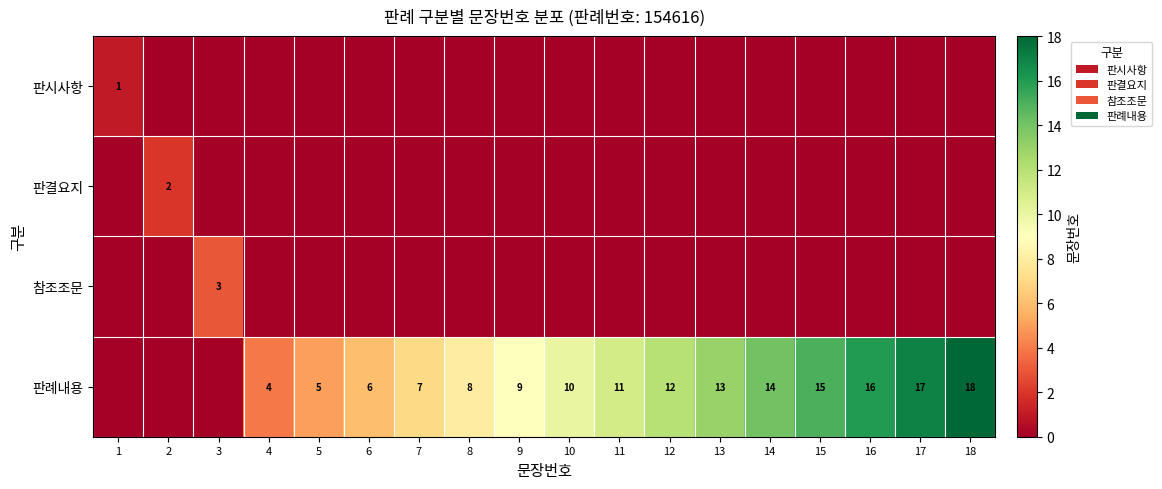

The 판례내용 series shows 13 at 13. True or false?

True